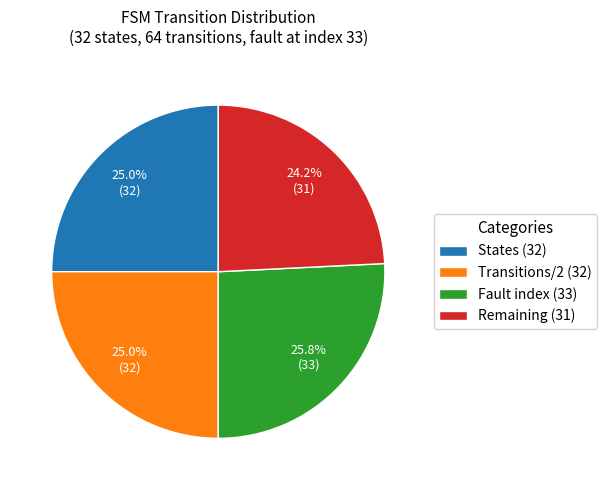

Which slice is the smallest?

Remaining (31)